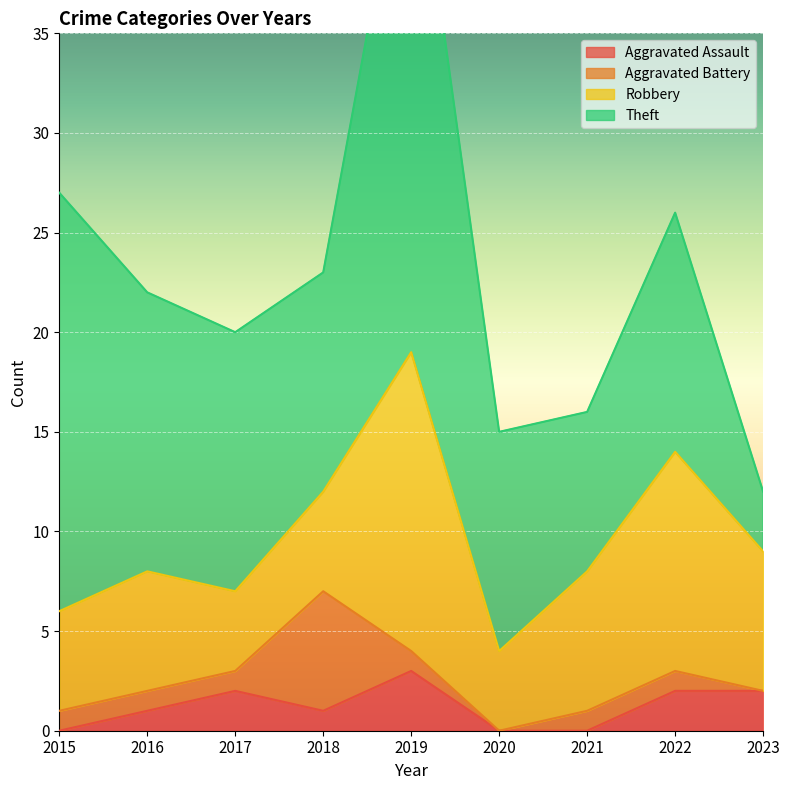

Reading left to right, what are all the values shown in this chart?

Aggravated Assault: 0	1	2	1	3	0	0	2	2
Aggravated Battery: 1	1	1	6	1	0	1	1	0
Robbery: 5	6	4	5	15	4	7	11	7
Theft: 21	14	13	11	28	11	8	12	3